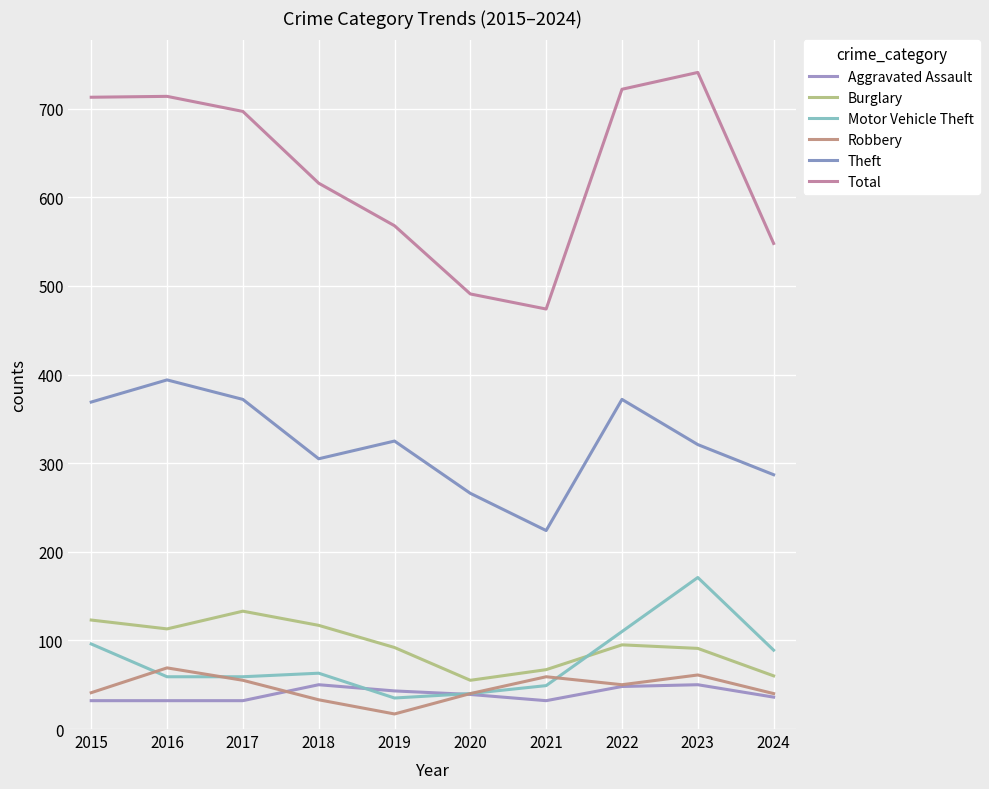

How many lines are shown in the chart?

6